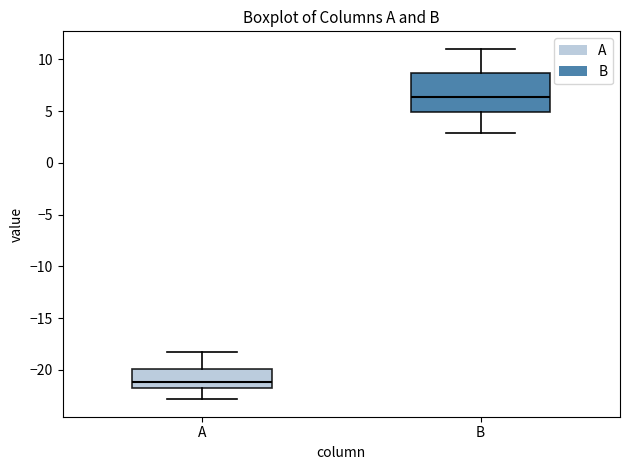

Comparing the boxes themselves (not the whiskers), which one is the tallest?

B